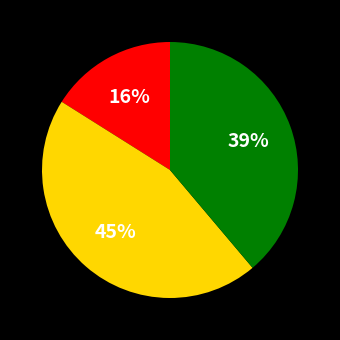

To the nearest percent, what is the difference between the largest and smallest slice percentages?

29%